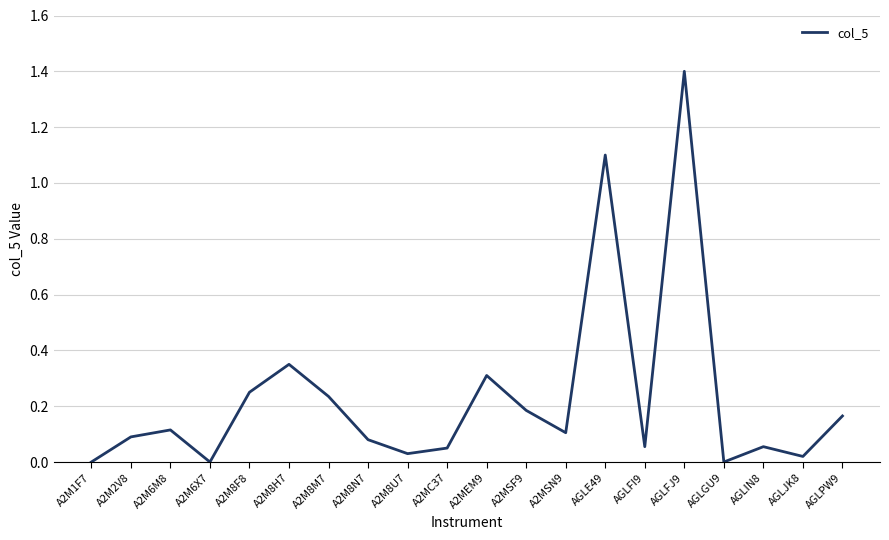

What is the maximum value shown in the chart?

1.4